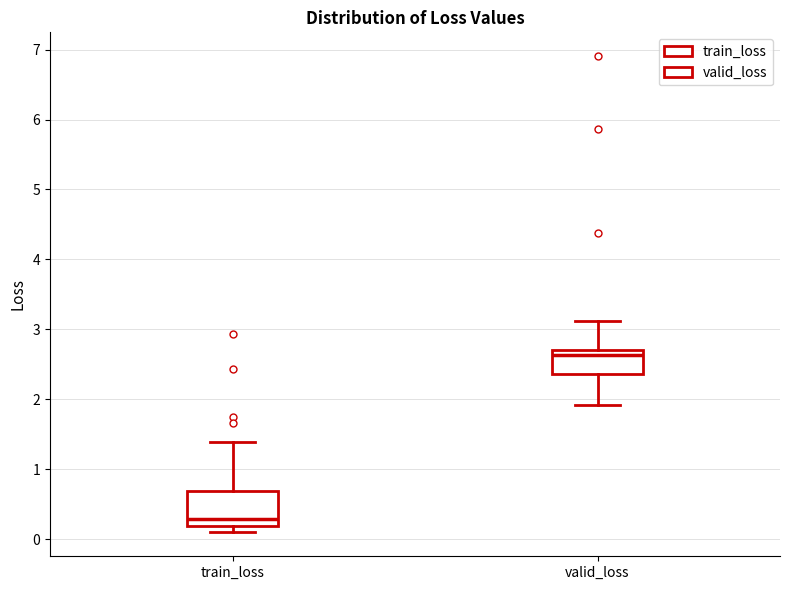

Where does the upper whisker of the box for train_loss end on the y-axis? The values are not printed on the chart, so give them approximately, as read against the axis.

1.4